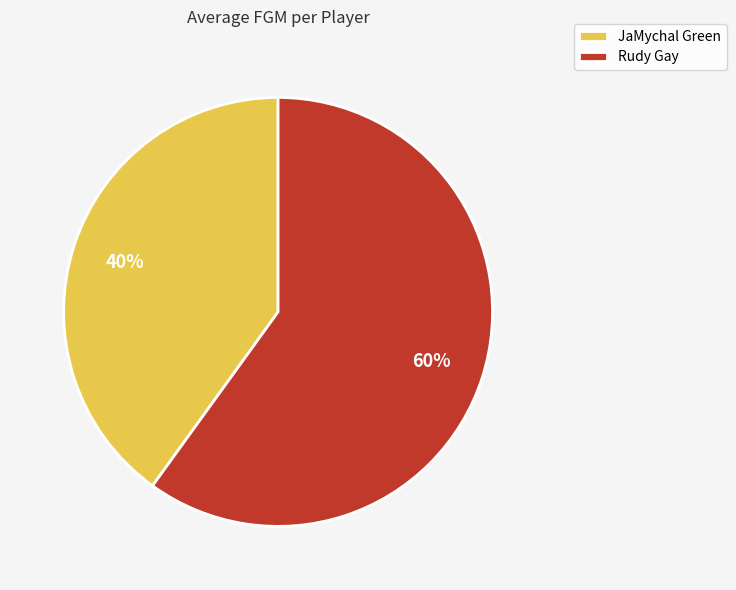

What percentage is the JaMychal Green slice, to the nearest percent?

40%